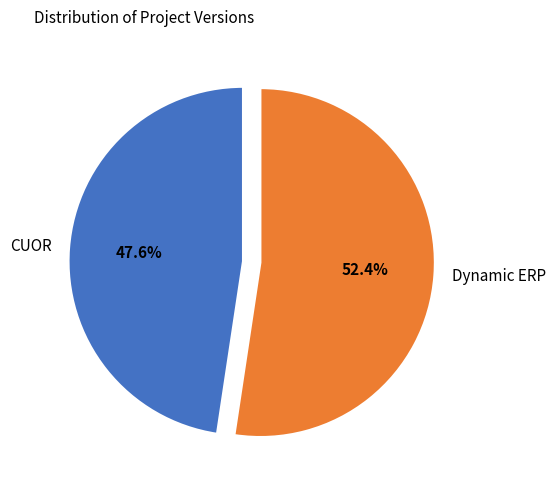

To the nearest percent, what is the difference between the Dynamic ERP and CUOR slice percentages?

5%